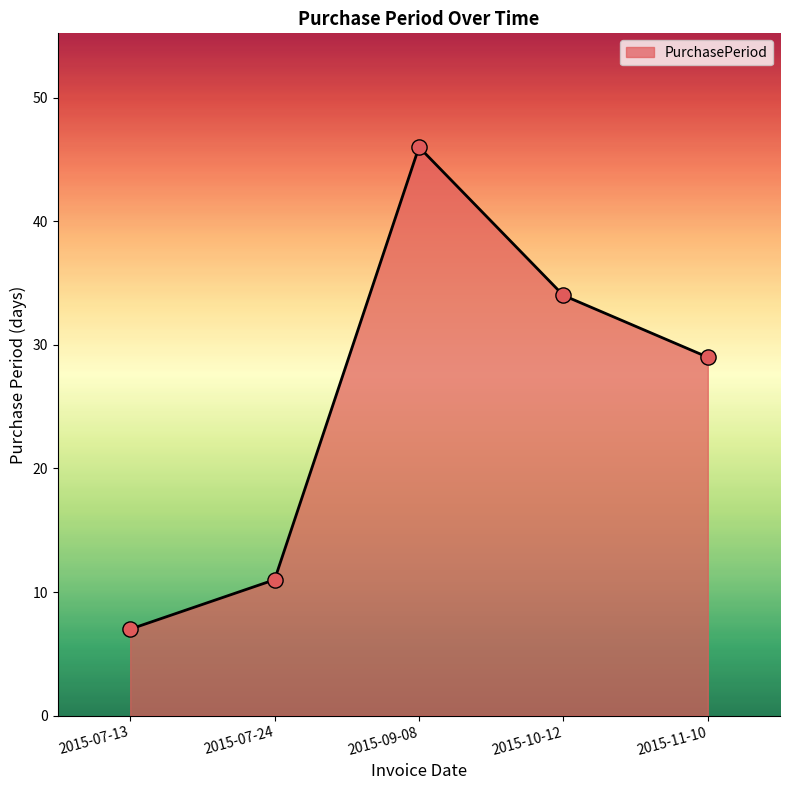

What is the ratio of the value at 2015-11-10 to the value at 2015-10-12?

0.9